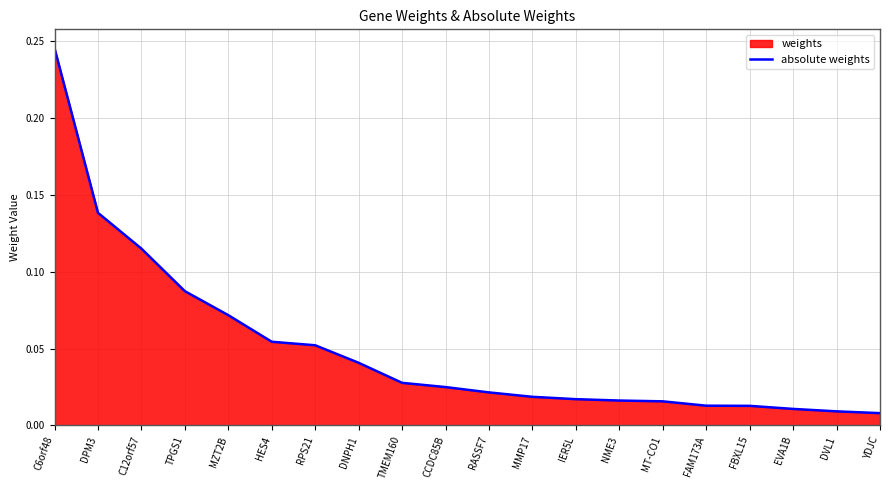

The chart shows a value of 0.0 at YDJC. True or false?

False